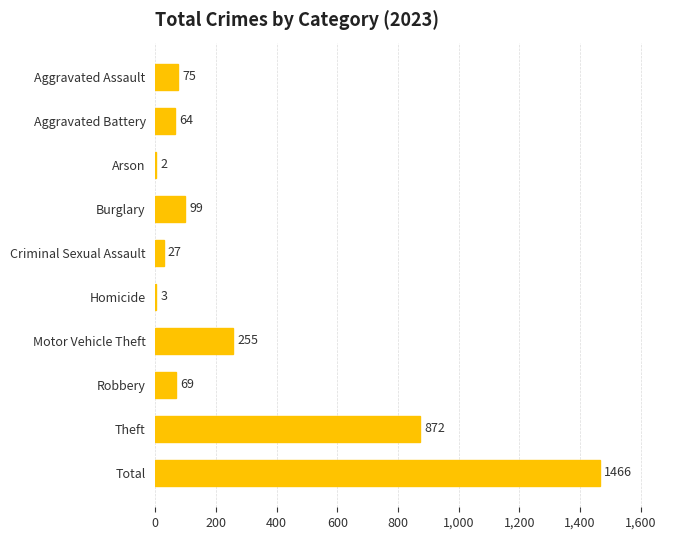

The value at Burglary is 24. True or false?

False